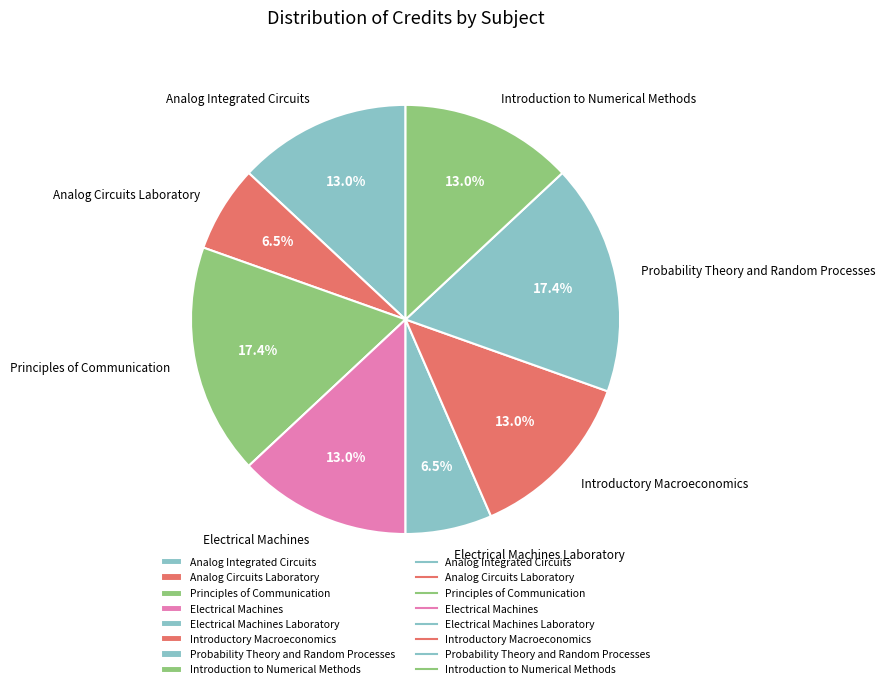

What is the ratio of the value at Introductory Macroeconomics to the value at Introduction to Numerical Methods?

1.0